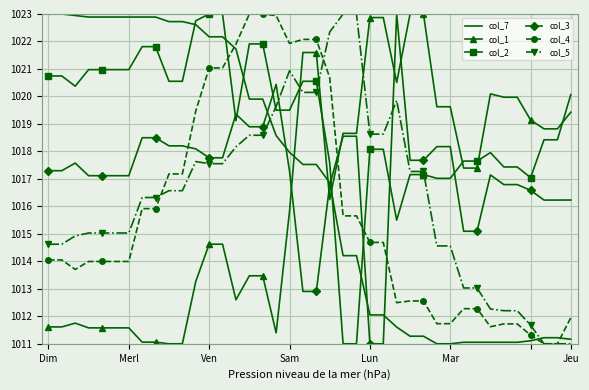

What is the minimum value shown in the chart?

1011.0